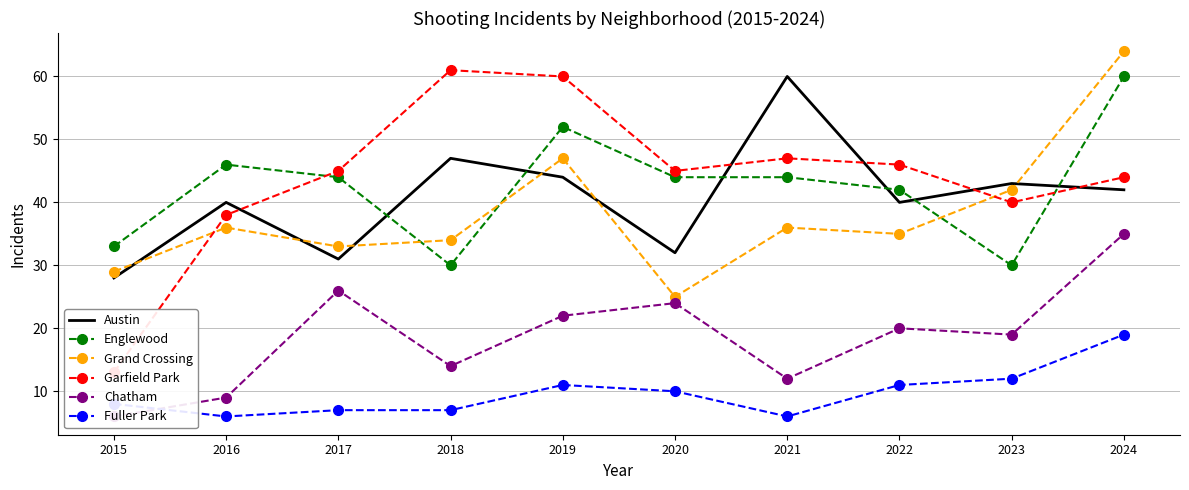

Which series has the widest spread of values?

Garfield Park